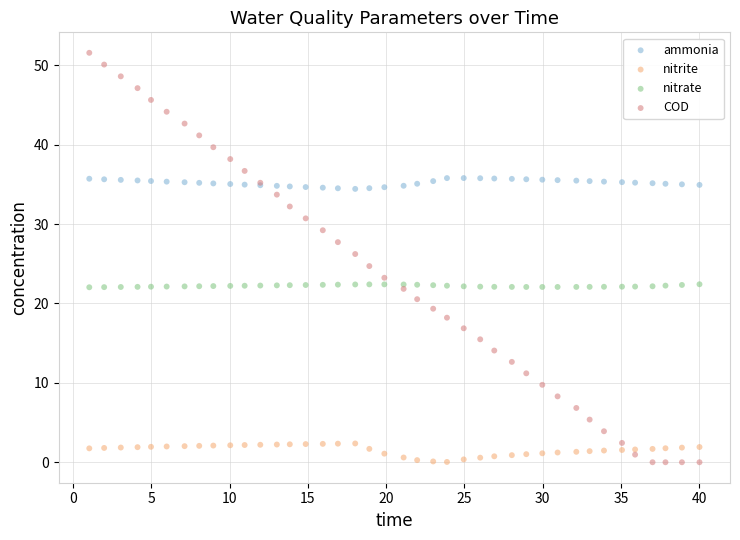

Which series has the largest Y range (max minus min)?

COD